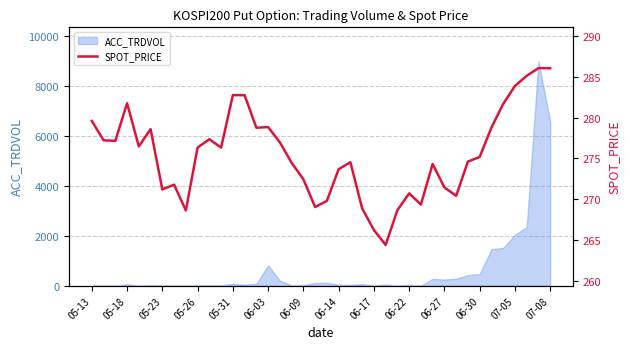

What is the difference between the maximum and minimum values?

21.7